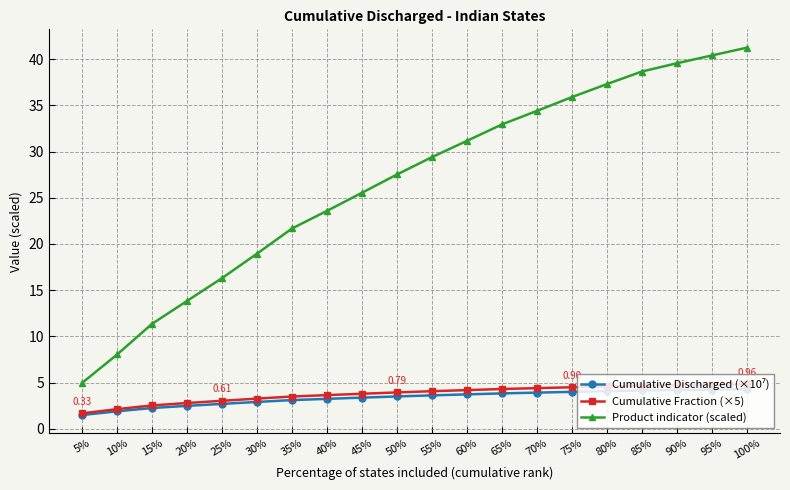

Which series changed the most between 20% and 100%?

Product indicator (scaled)